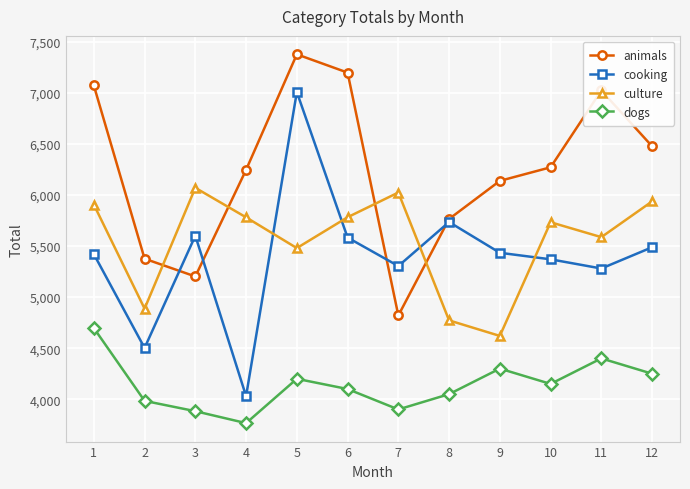

True or false: animals has a value of 7198 at 6.

True